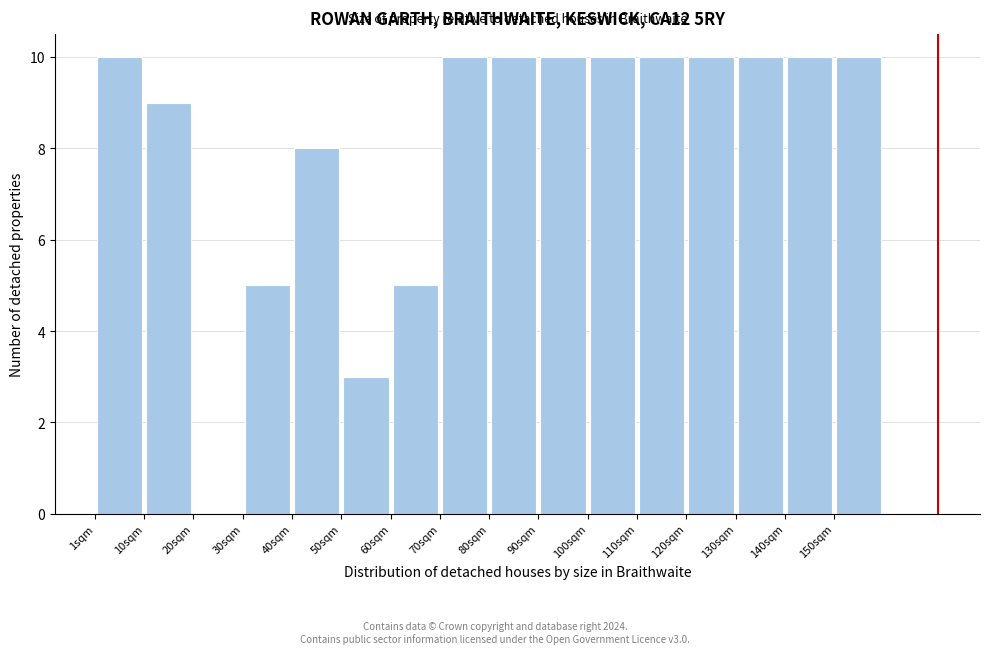

Reading left to right, list every bar in this chart as the range it spans on the x-axis followed by its height. Neither the bar edges nor the heights are printed on the chart, so give them approximately, as read against the axes.

1 to 11: 10
11 to 21: 9
21 to 31: 0
31 to 41: 5
41 to 51: 8
51 to 61: 3
61 to 71: 5
71 to 81: 10
81 to 90: 10
90 to 100: 10
100 to 110: 10
110 to 120: 10
120 to 130: 10
130 to 140: 10
140 to 150: 10
150 to 160: 10